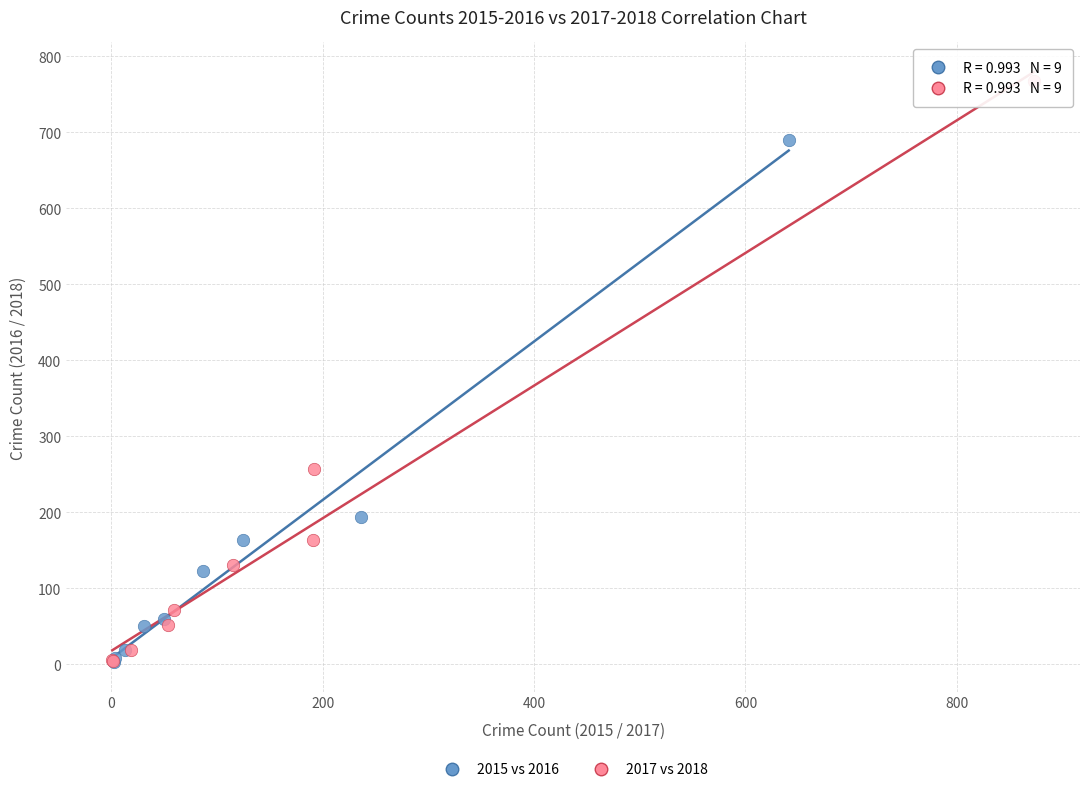

Which series has the widest spread of Y values?

2017 vs 2018